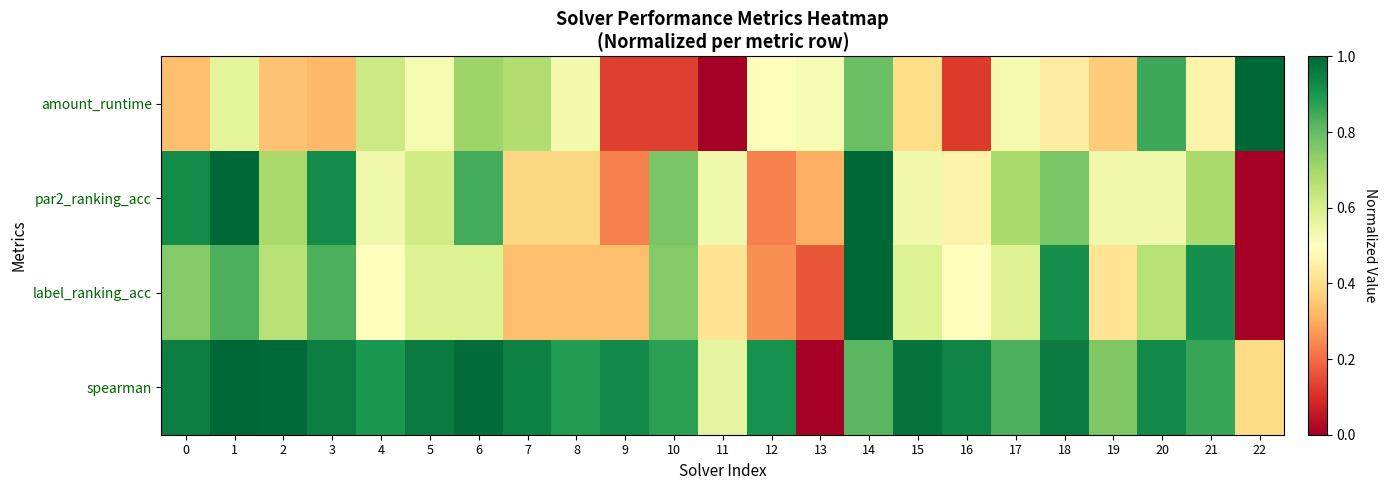

Which category has the lowest value across all series?

11